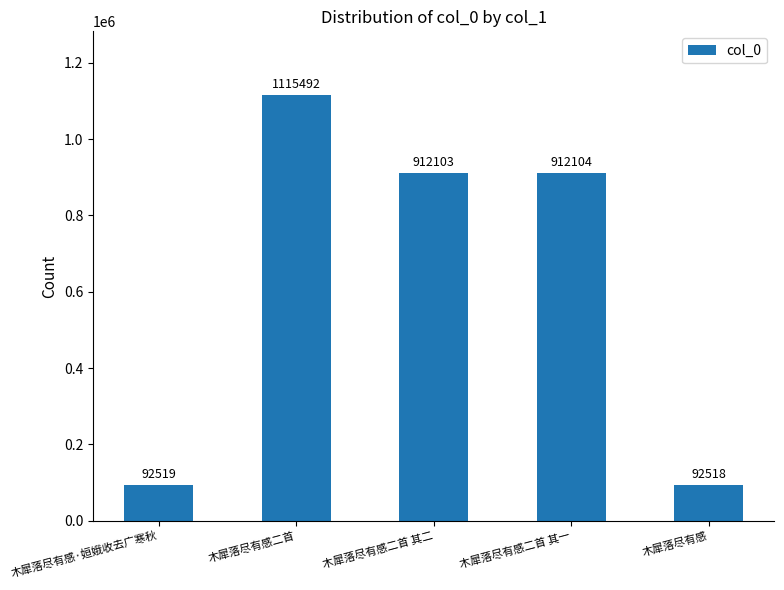

Is it true that the value at 木犀落尽有感二首 其二 is 912103?

True